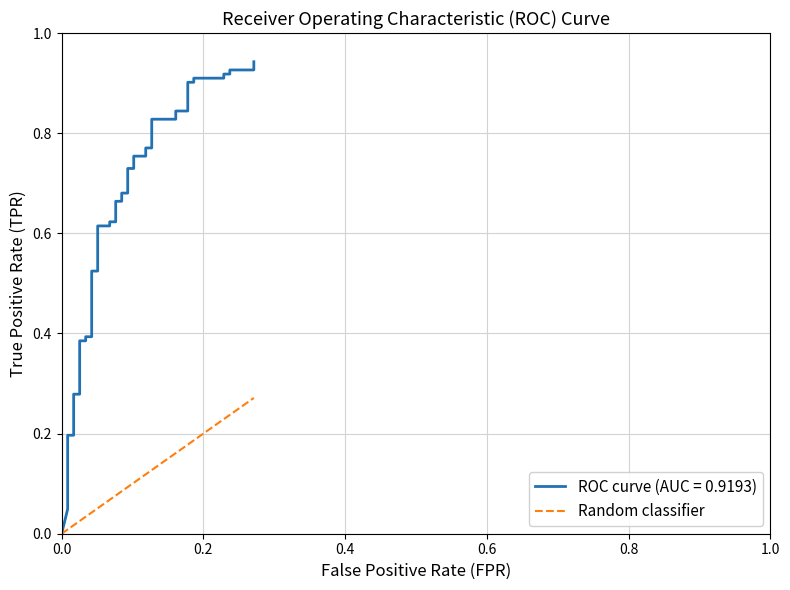

Is it true that the value at 32 is 0.0?

False